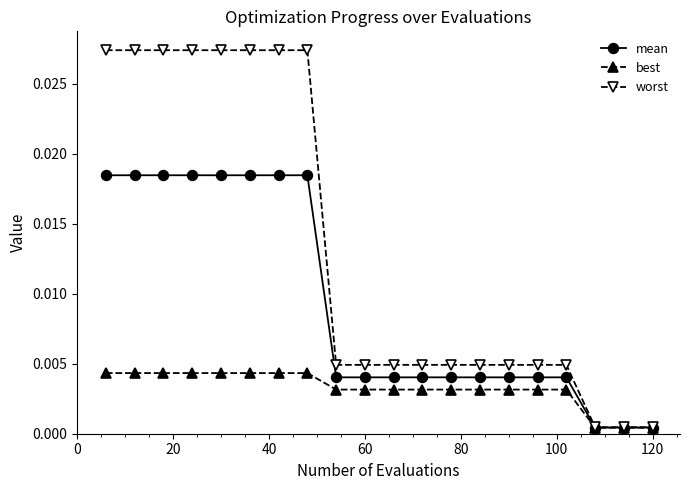

Rank the series by their maximum value, from lowest to highest.

best, mean, worst